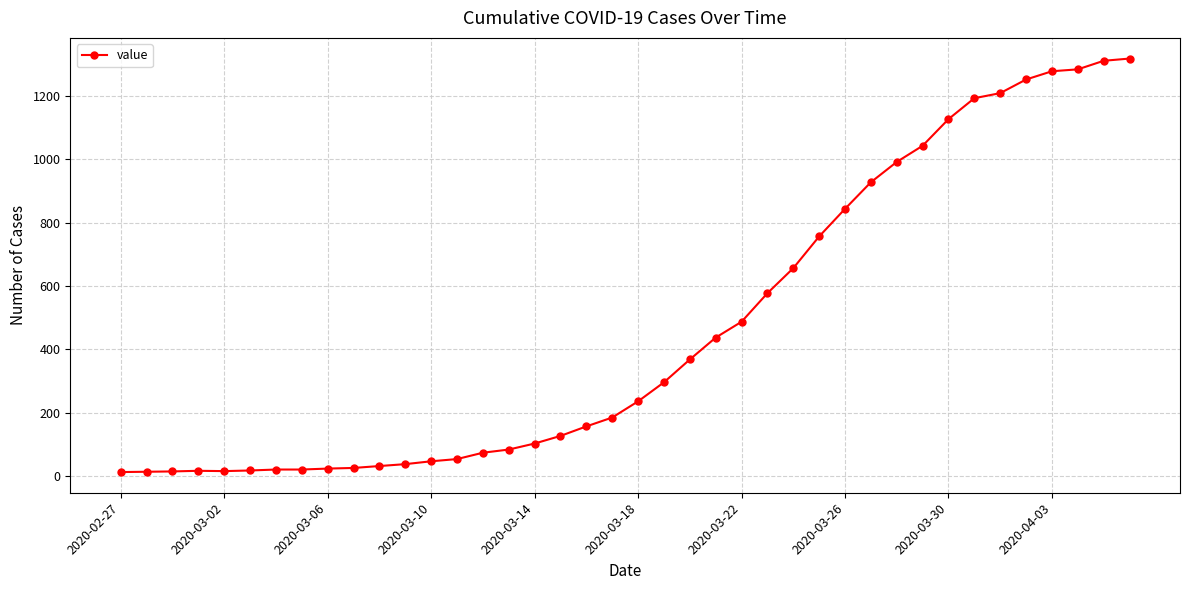

What is the greatest value displayed?

1317